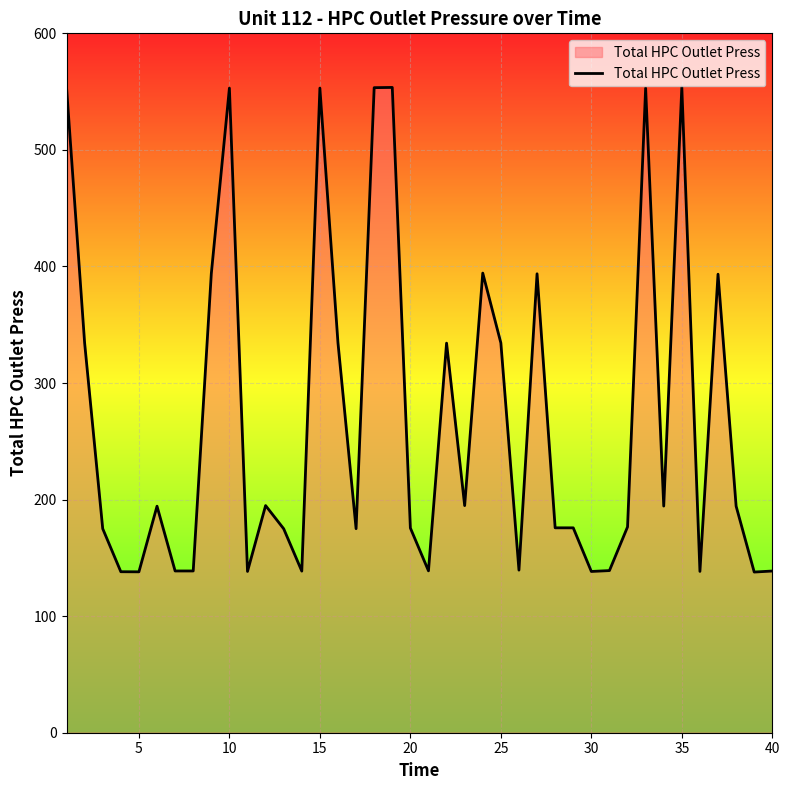

What is the greatest value displayed?

553.9